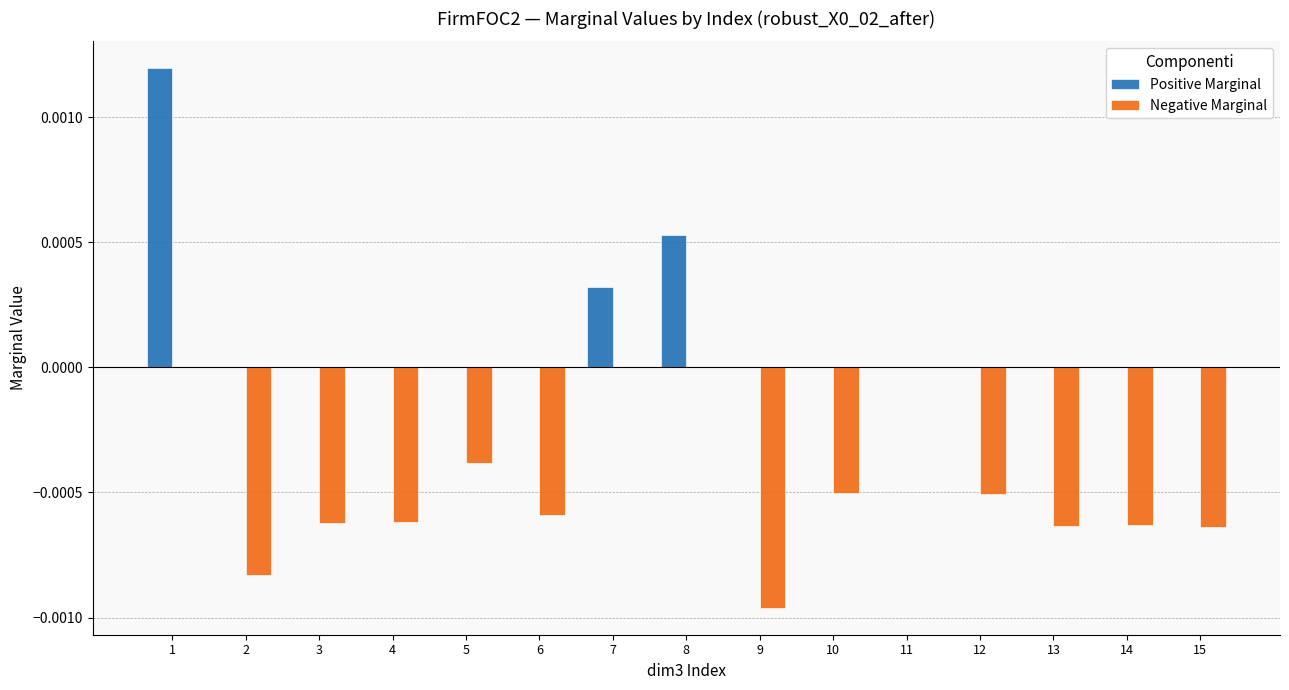

Which series has the largest range (max minus min)?

Positive Marginal